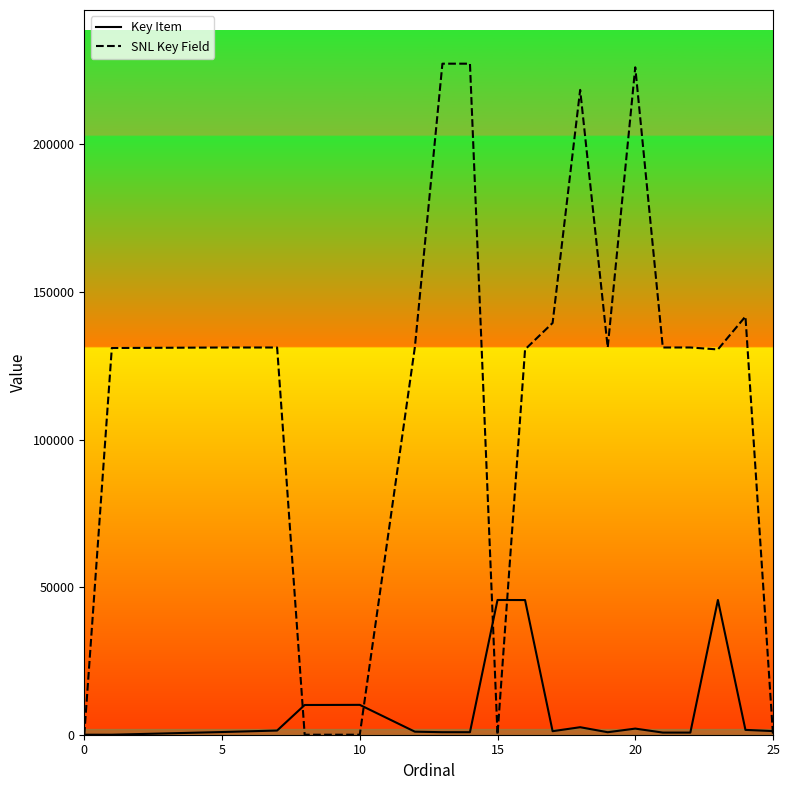

True or false: Key Item and SNL Key Field intersect in this chart.

True